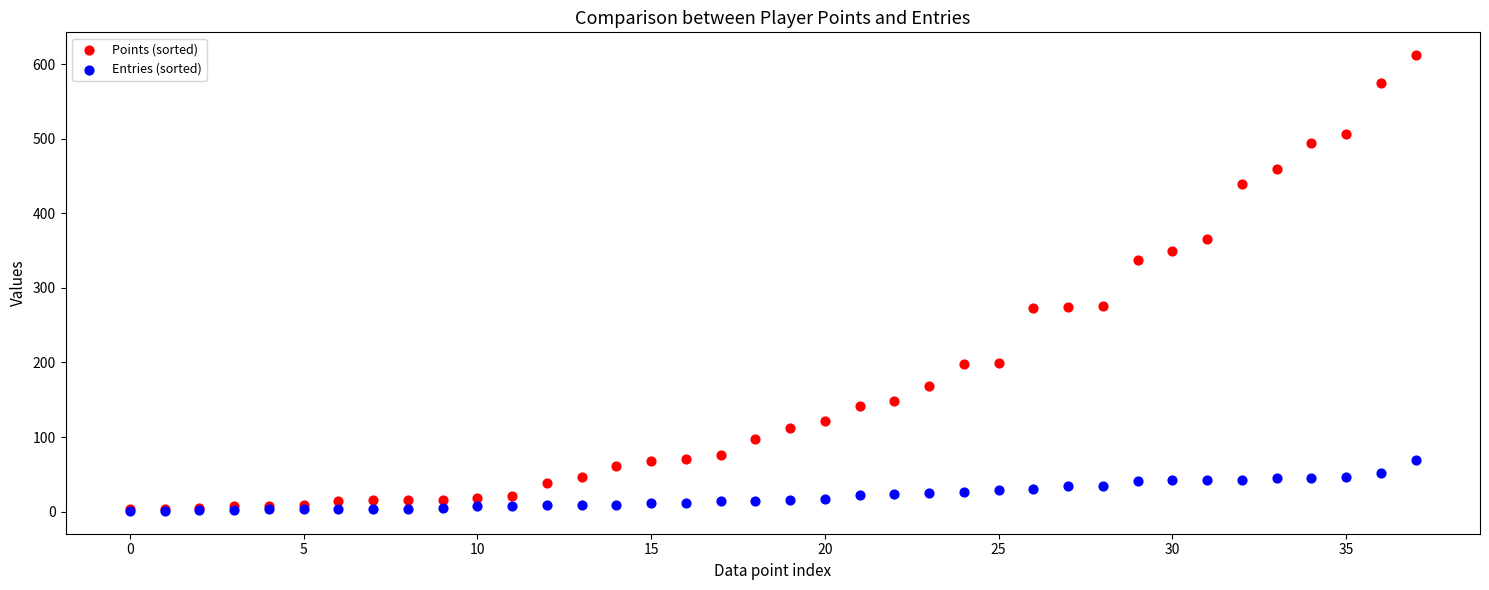

Which series contains the highest Y value?

Points (sorted)